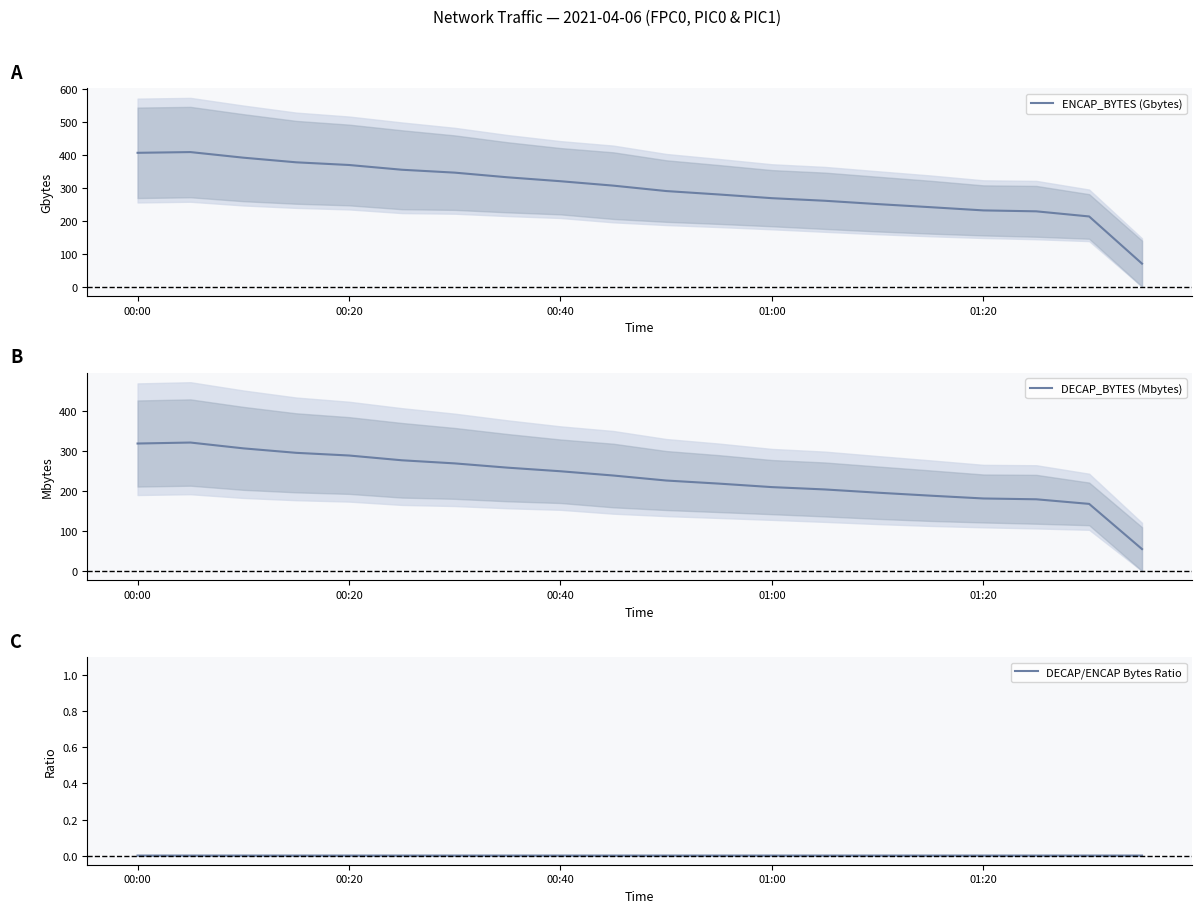

True or false: ENCAP_BYTES (Gbytes) has more than 2 points higher than both neighbors.

False